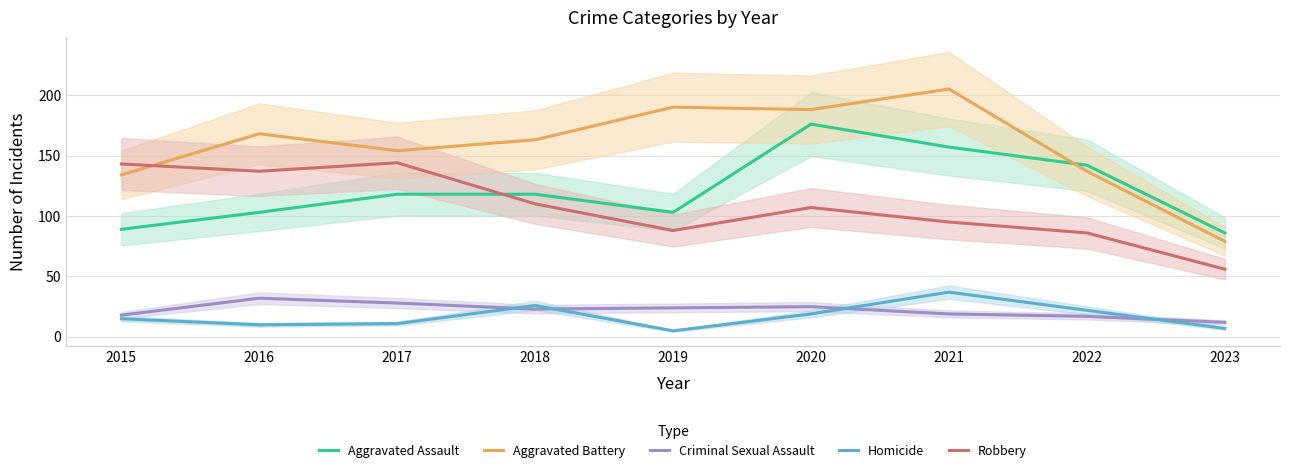

What is the difference between the second highest and minimum values in the Robbery series?

87